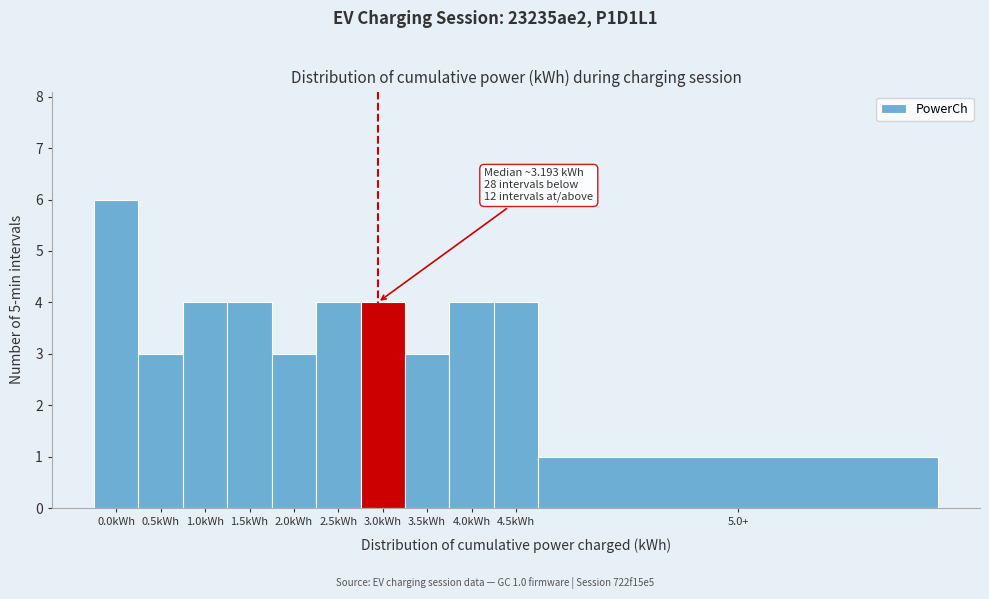

Reading left to right, extract all data points from this chart.

6	3	4	4	3	4	4	3	4	4	1